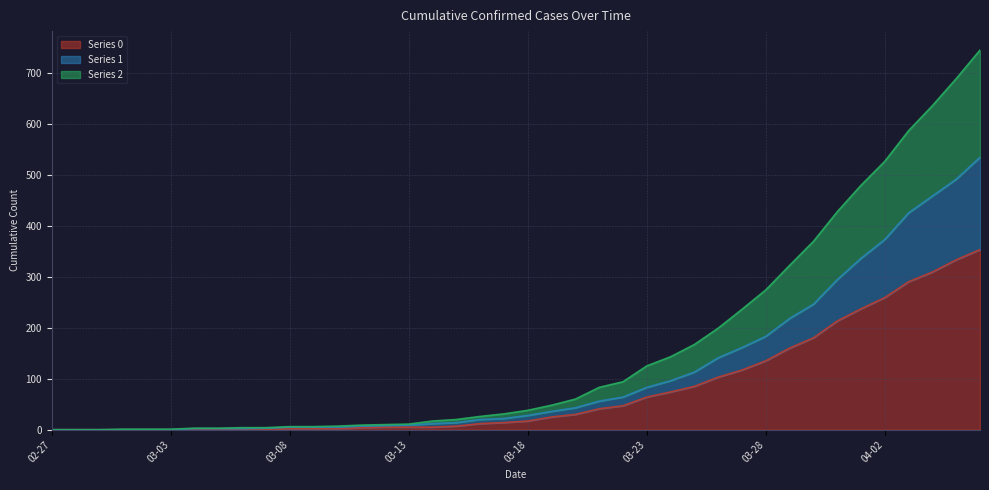

Reading left to right, extract all data points from this chart.

0: 0	0	0	0	0	0	0	0	0	0	2	2	2	4	5	5	5	7	12	14	17	25	30	41	47	64	74	85	103	117	135	160	180	213	237	259	290	309	333	353
1: 0	0	0	0	0	0	2	2	2	3	5	5	5	7	8	9	12	14	20	22	28	36	43	56	64	83	96	113	141	161	183	218	246	294	336	373	425	458	491	534
2: 0	0	0	1	1	1	3	3	4	4	6	6	7	9	10	11	17	20	26	31	38	48	60	83	94	125	143	167	199	236	274	322	369	427	479	526	586	635	688	744